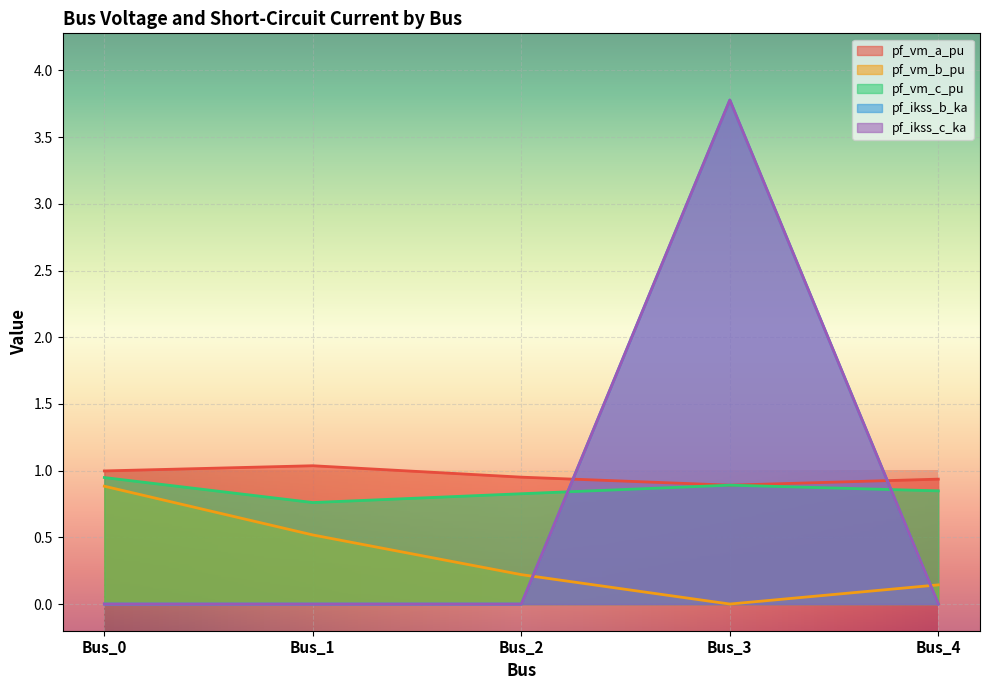

What is the value of the pf_ikss_b_ka point at the 4th from the left?

3.8